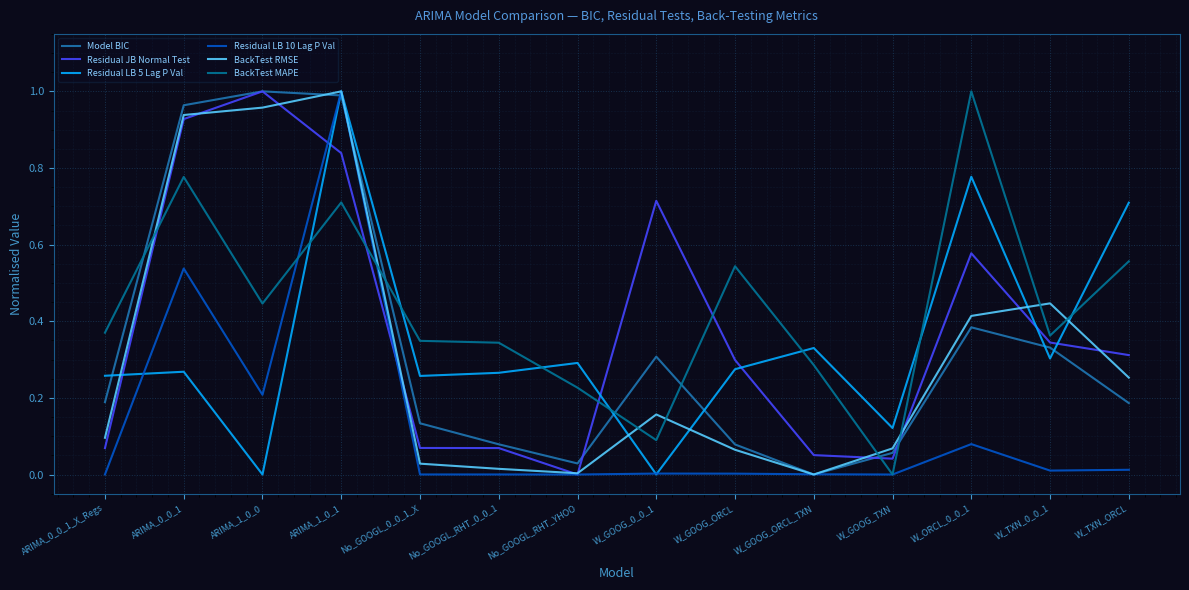

Where is the first local minimum for BackTest RMSE?

No_GOOGL_RHT_YHOO